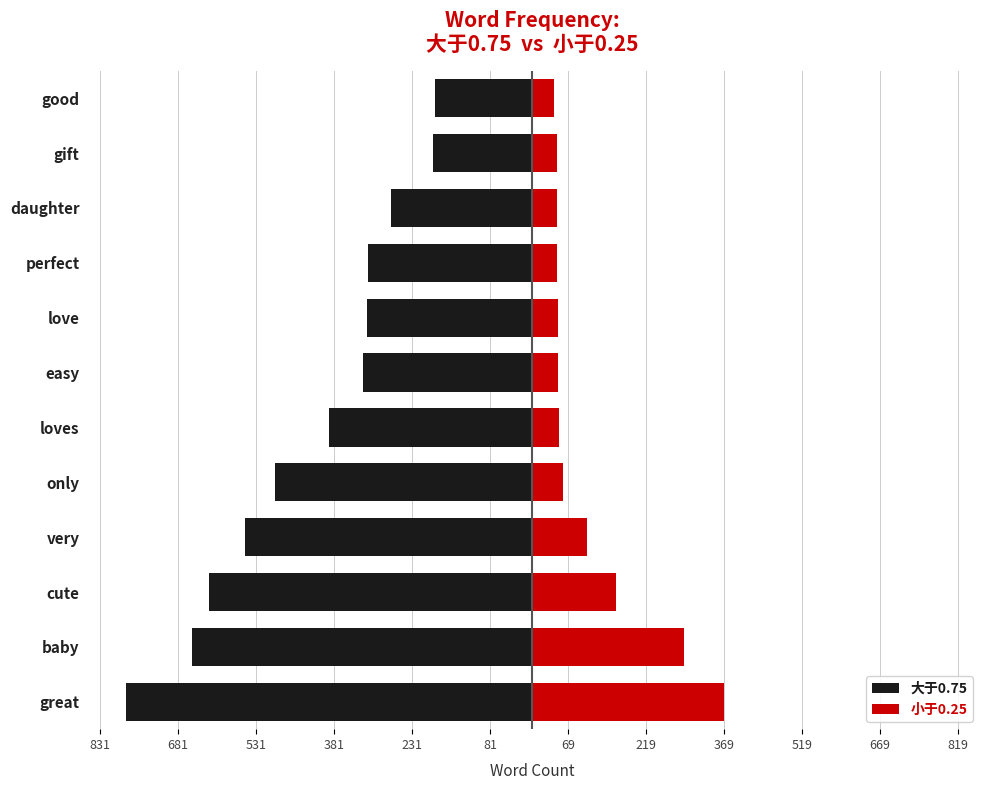

Count the number of data series in this chart.

2